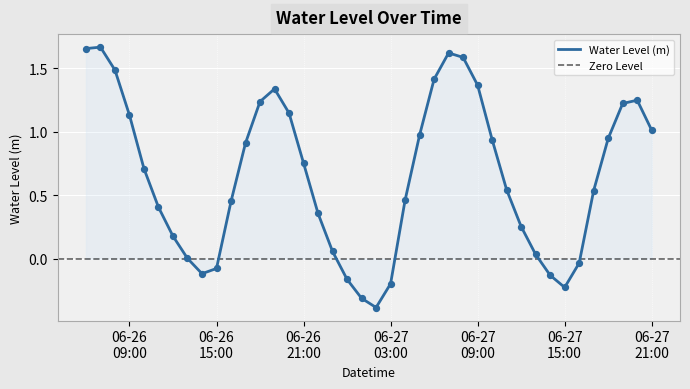

Which has a higher value, 2025-06-26 09:00:00 or 2025-06-27 18:00:00?

2025-06-26 09:00:00